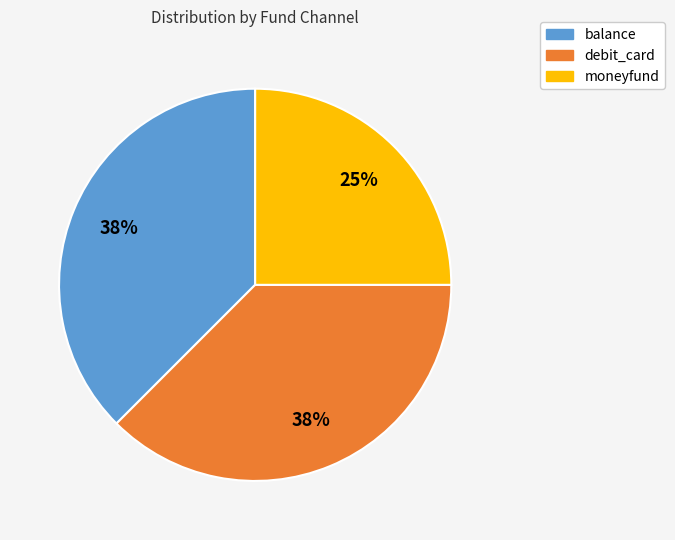

Between debit_card and moneyfund, which is larger?

debit_card